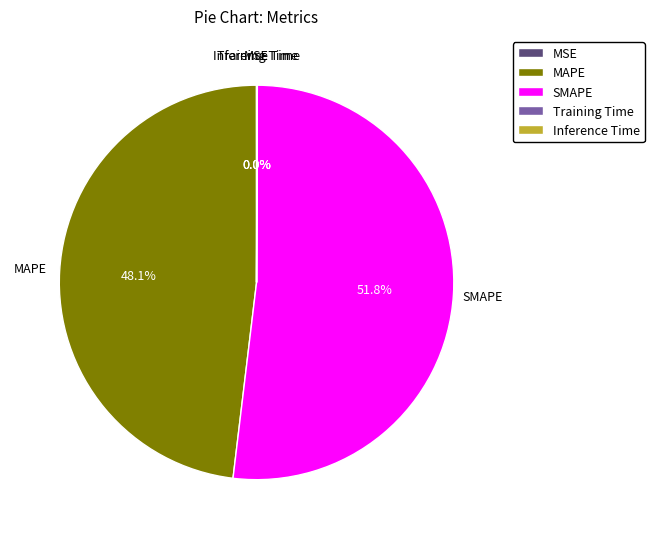

What is the majority slice?

SMAPE